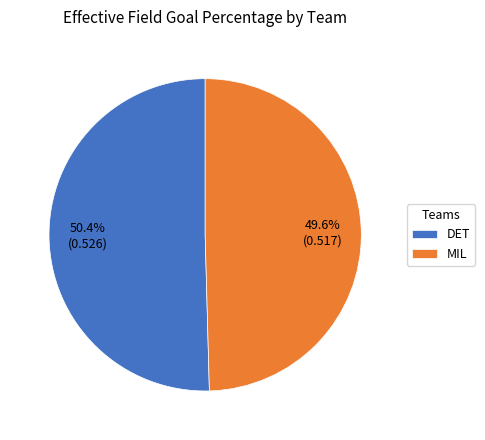

To the nearest percent, what portion does DET represent?

50%